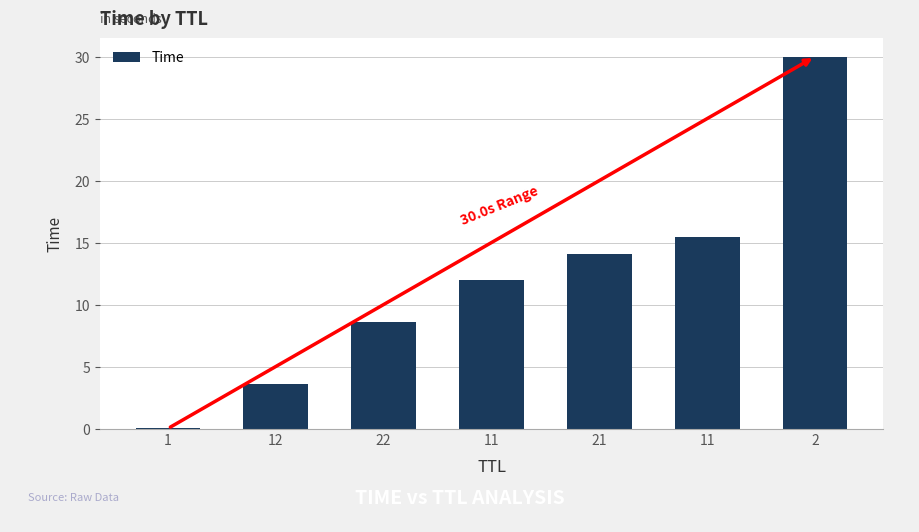

Where does the data first go above 11?

11